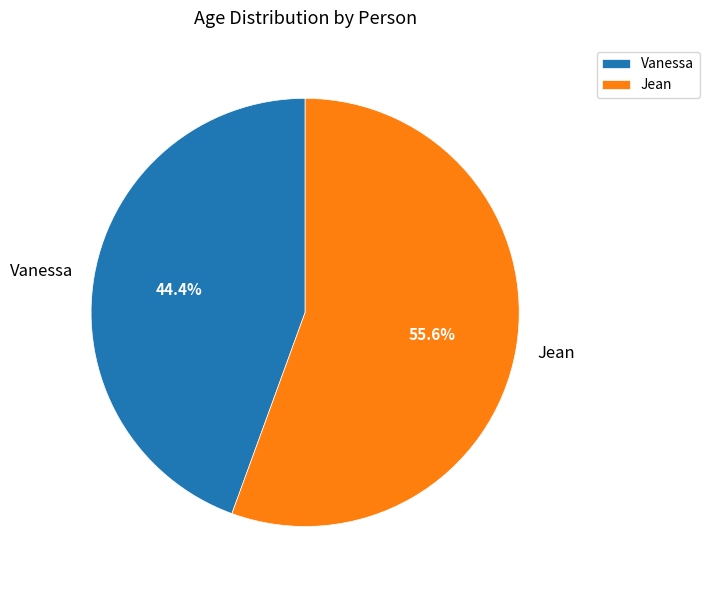

Which has a higher value, Vanessa or Jean?

Jean